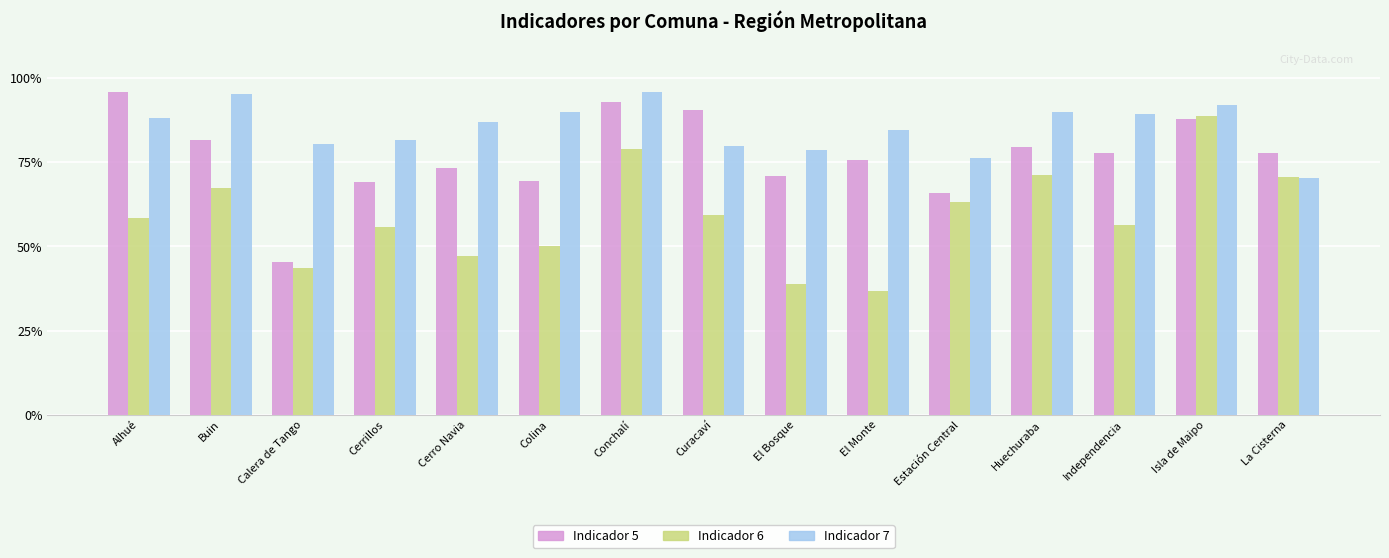

What is the average value of the Indicador 7 series?

0.9